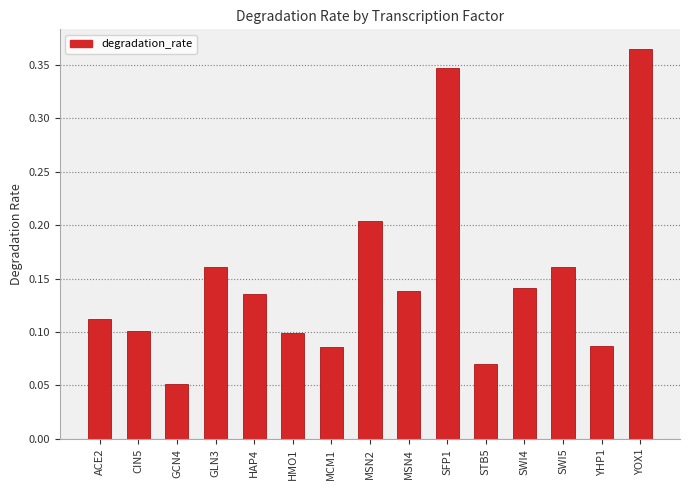

Between HMO1 and MSN4, which is larger?

MSN4